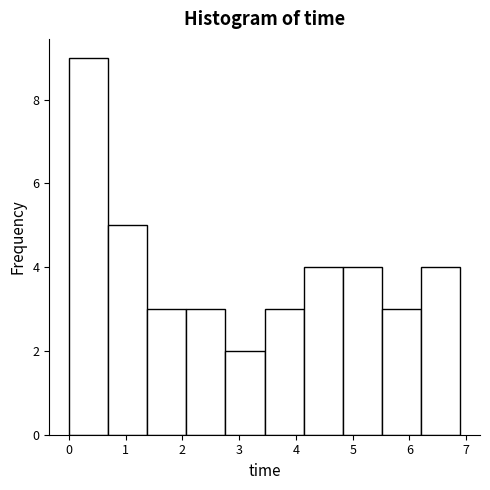

Over which range of the x-axis is the bar tallest?

0.0 to 0.7